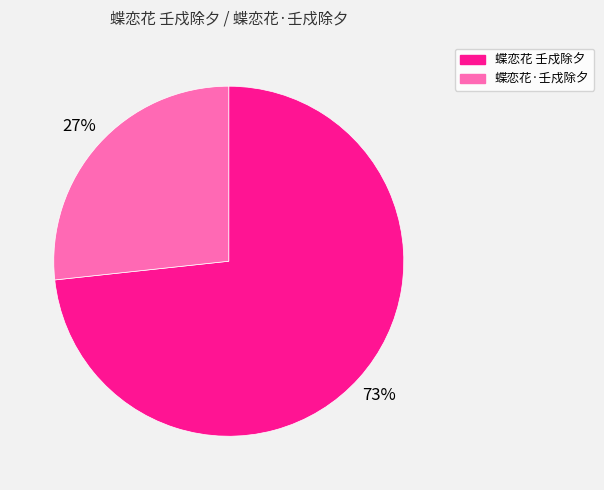

Which category has the biggest portion of the pie?

蝶恋花 壬戍除夕